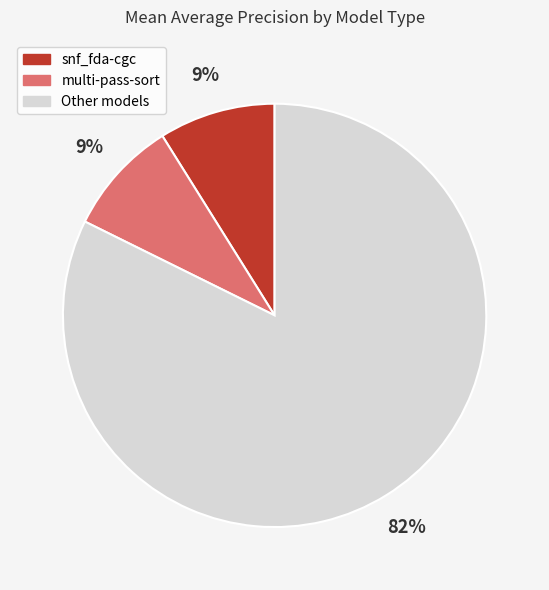

To the nearest percent, what is the average slice percentage?

33%